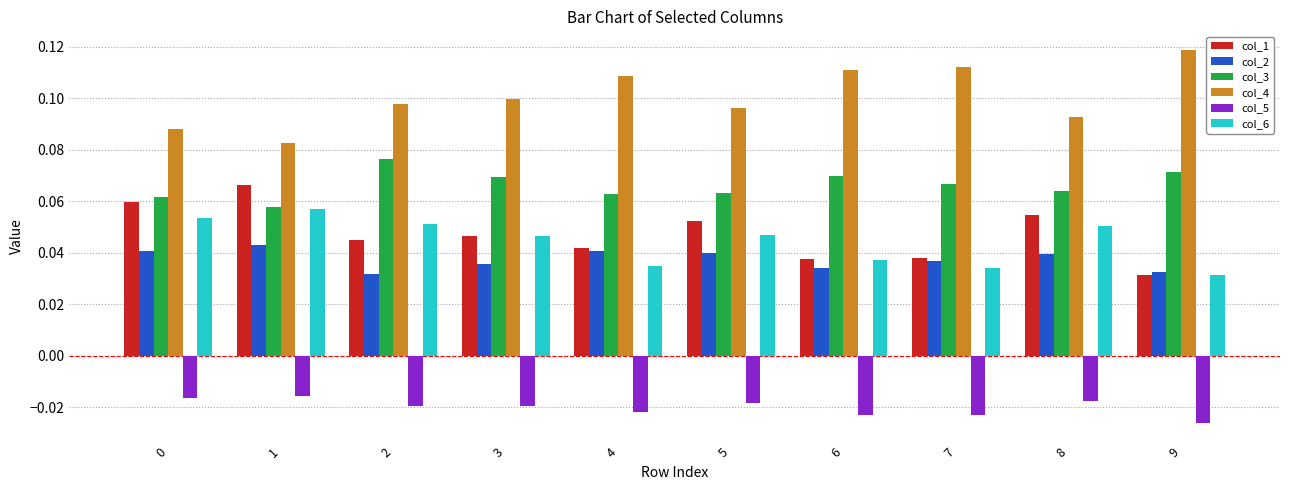

Which label corresponds to the smallest value in the chart?

9